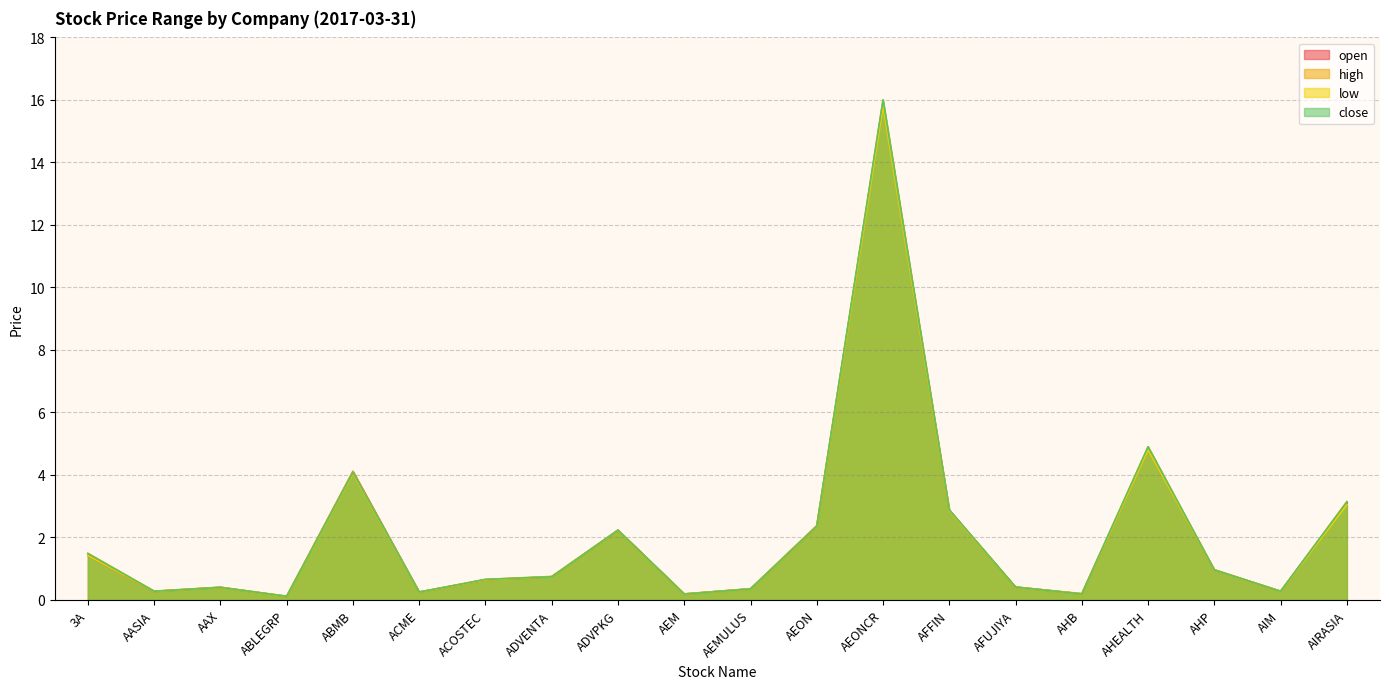

List the series in order of their overall mean, lowest first.

low, open, close, high